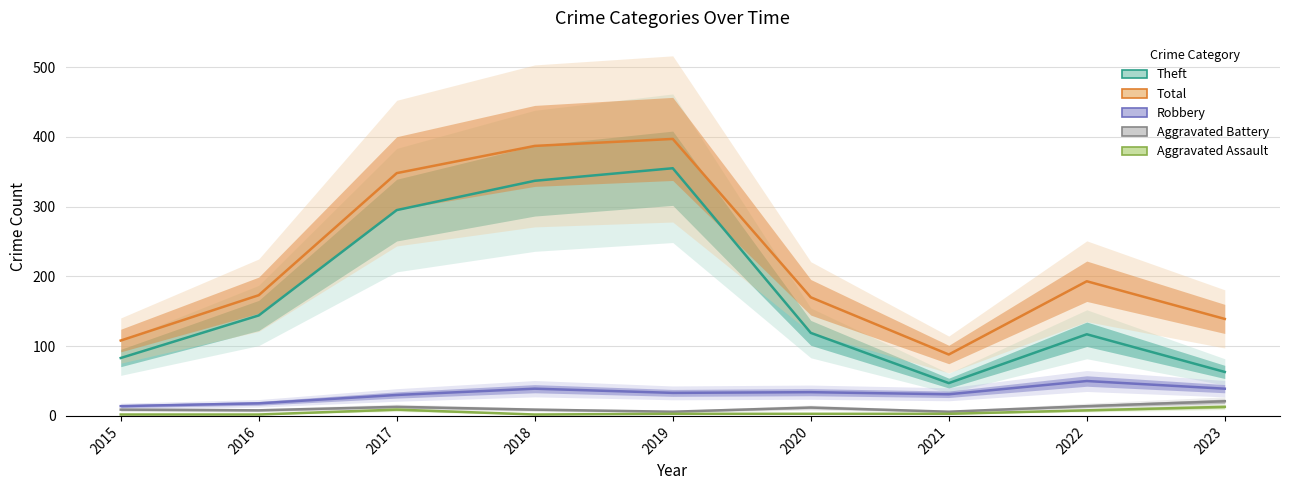

What is the difference between the highest and lowest values at 2020?

167